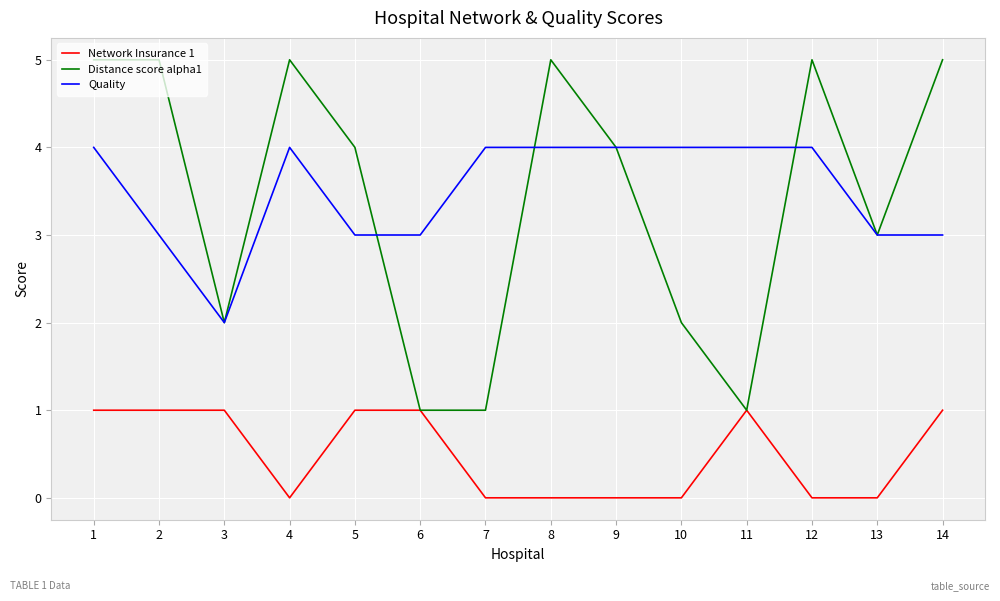

Which series changed the most between 8 and 10?

Distance score alpha1